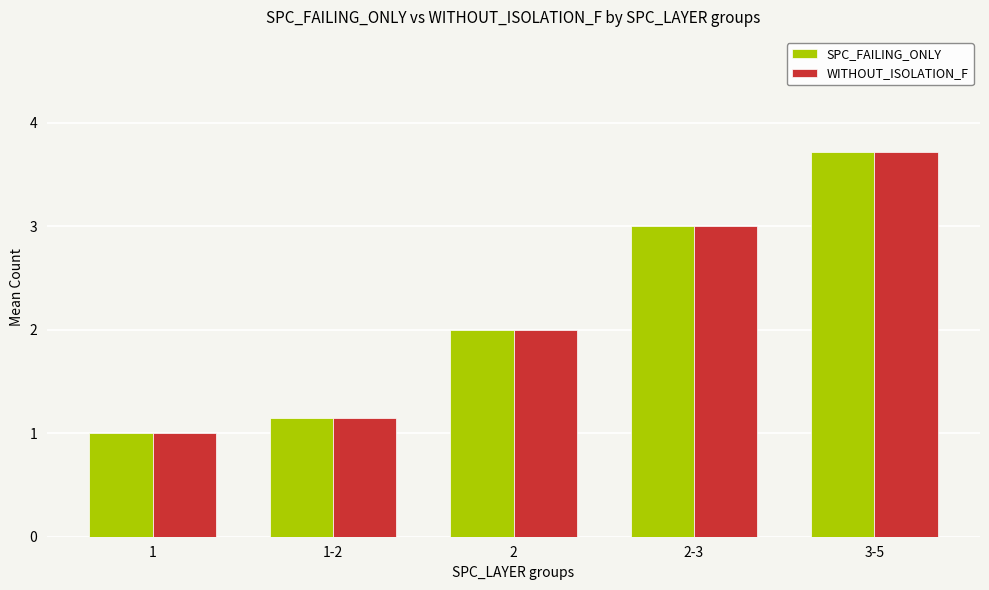

At which category is the sum across all series the highest?

3-5